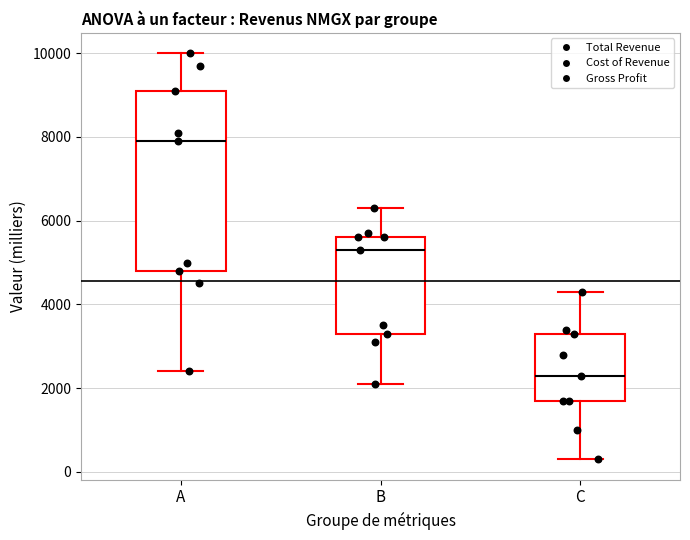

Which box has the highest median line?

A